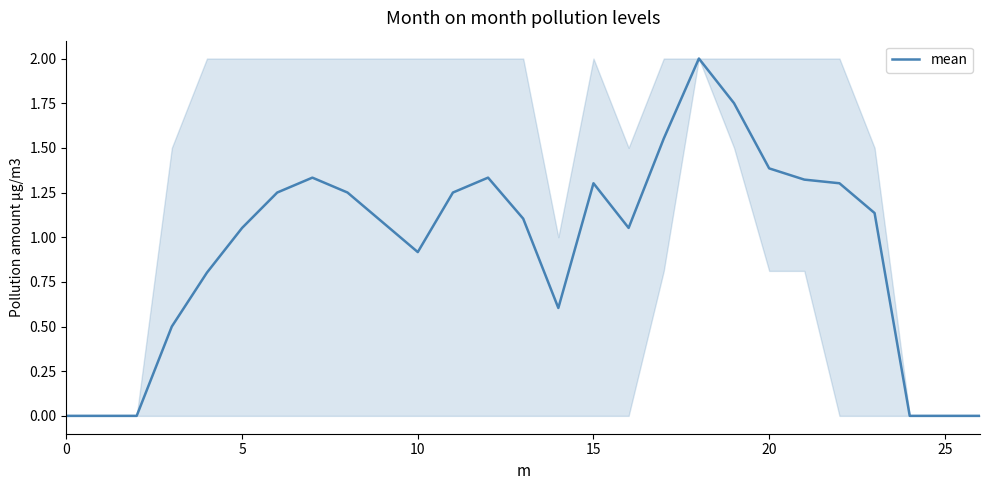

What is the difference between the maximum and minimum values?

2.0